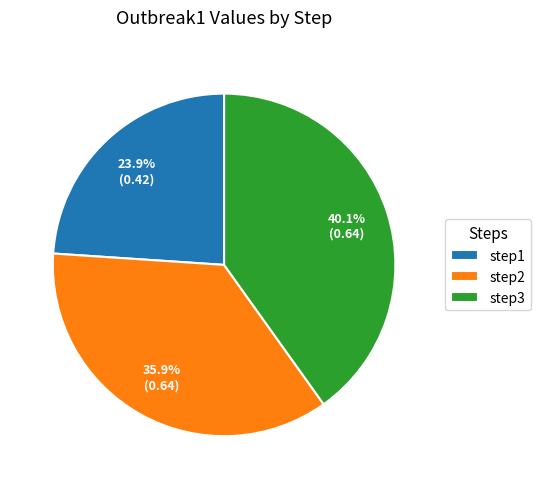

True or false: step1 accounts for 24% of the total.

True